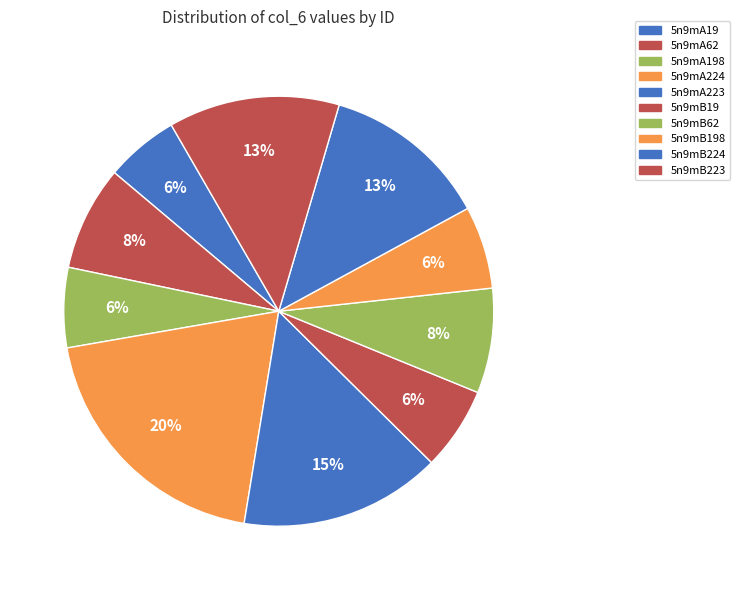

How many slices are in this pie chart?

10